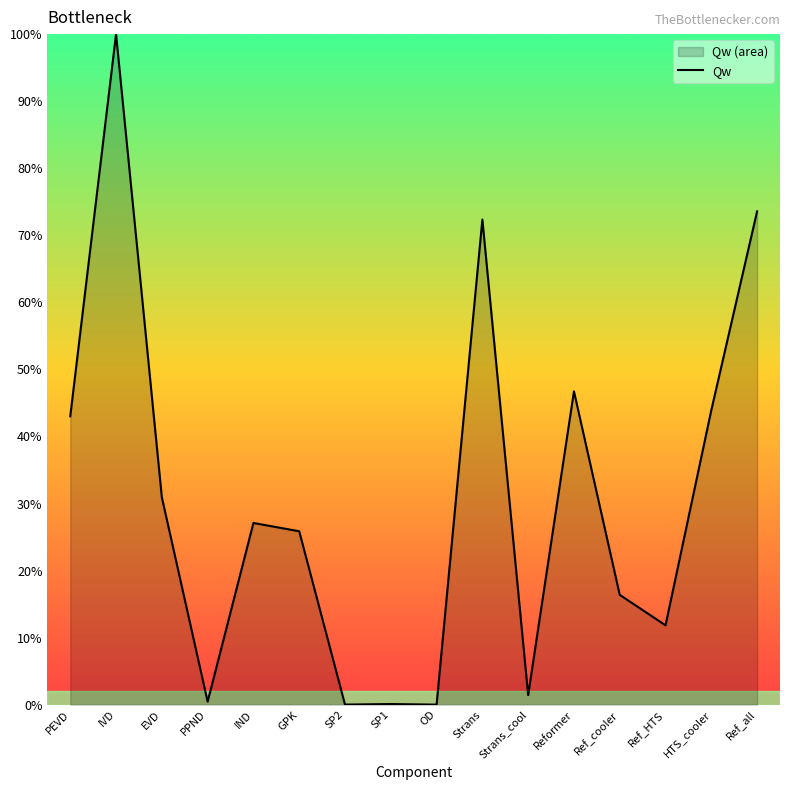

Where does the data first go above 27?

PEVD